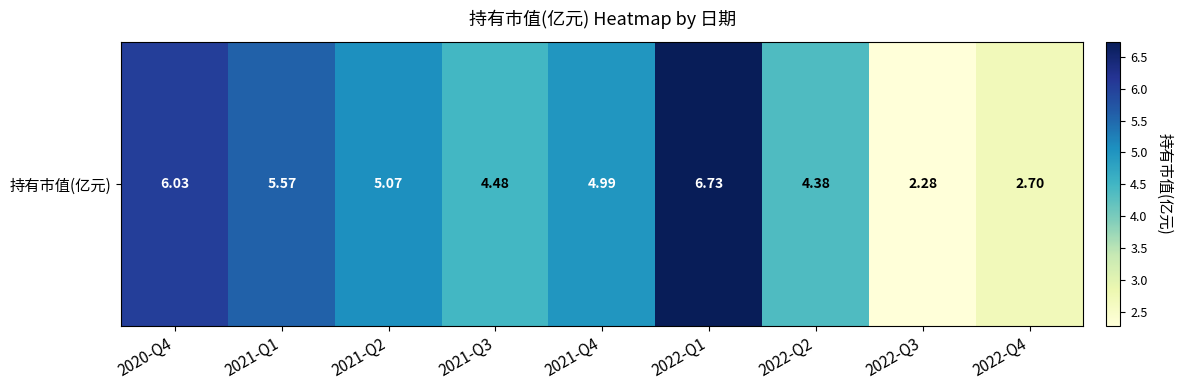

How many data points does each series have?

9